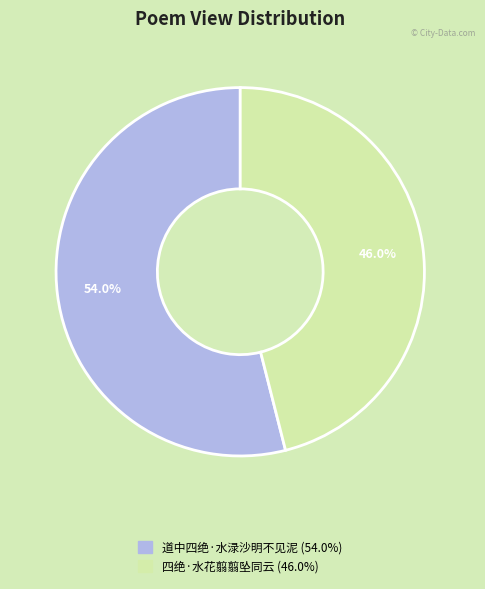

True or false: 道中四绝·水渌沙明不见泥 accounts for 66% of the total.

False